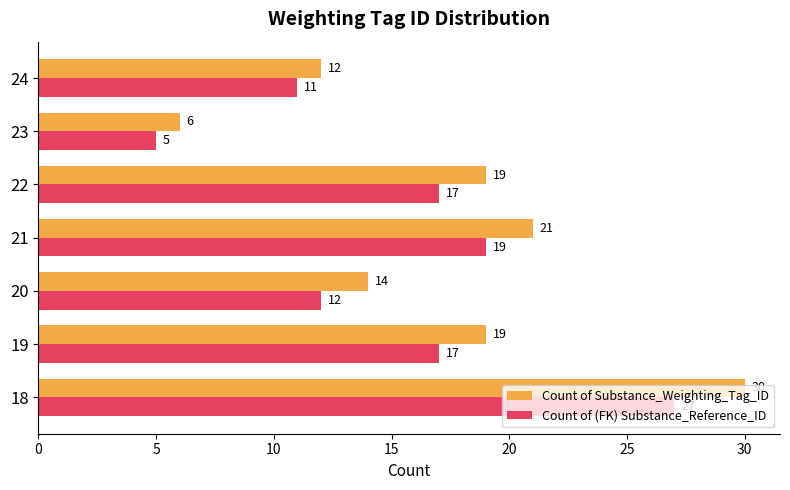

The value of Count of Substance_Weighting_Tag_ID at 19 is 19. True or false?

True